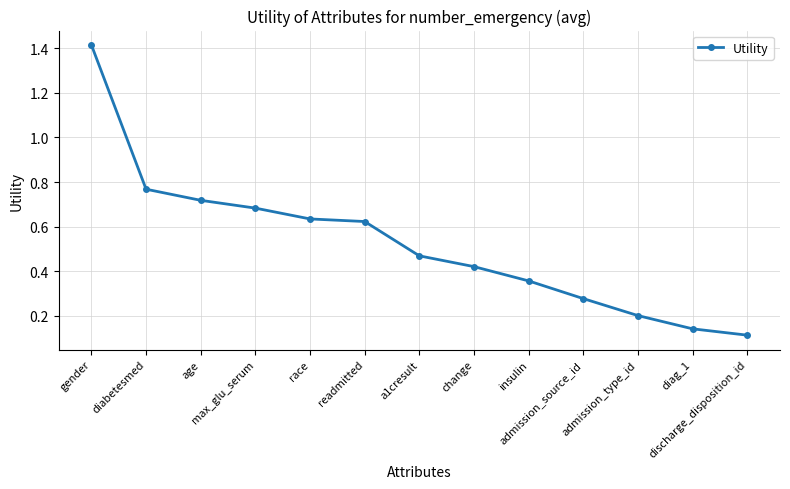

What position from the right is readmitted?

8